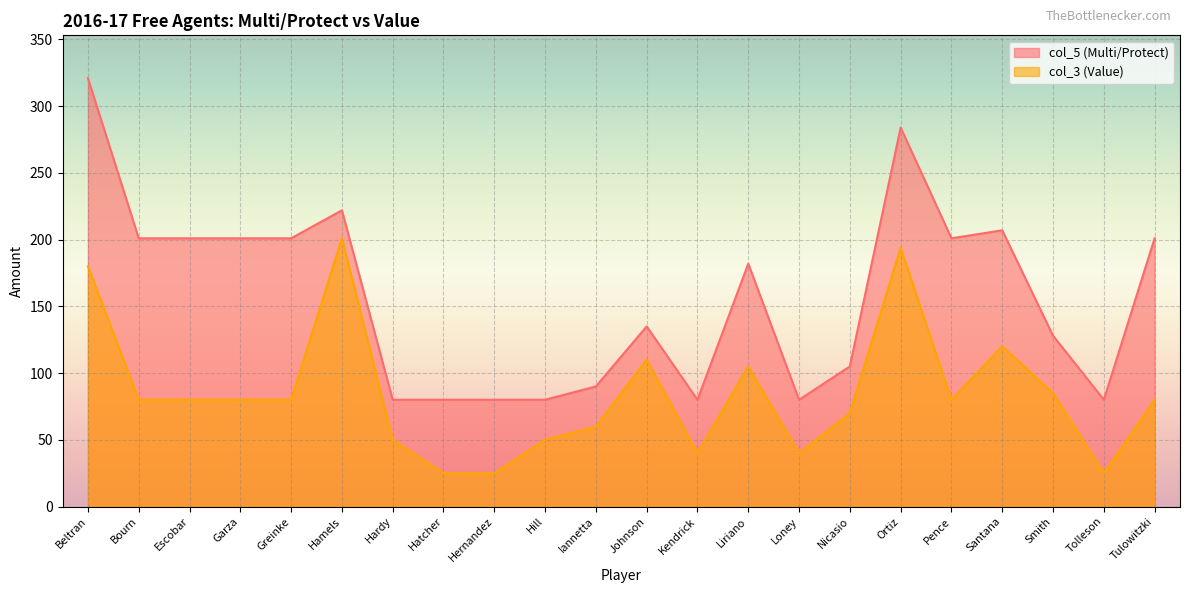

How many values in the col_3 (Value) series exceed 80?

7